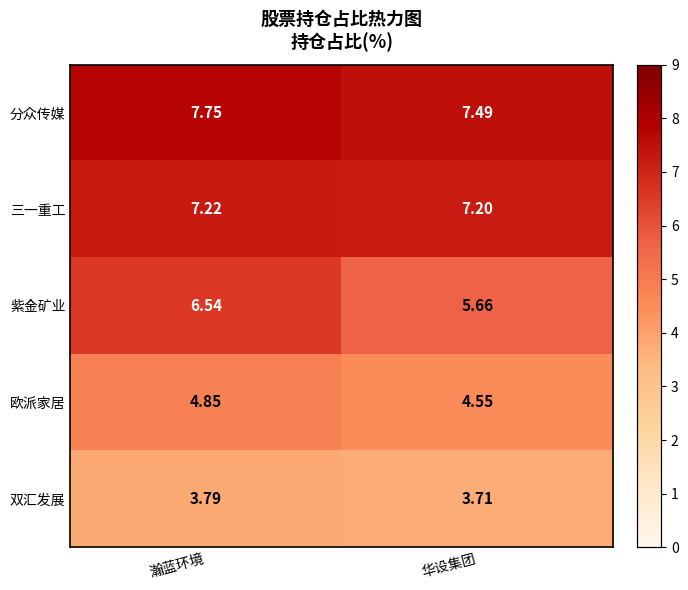

Is the value of 分众传媒 at 华设集团 greater than the value of 紫金矿业 at 华设集团?

Yes